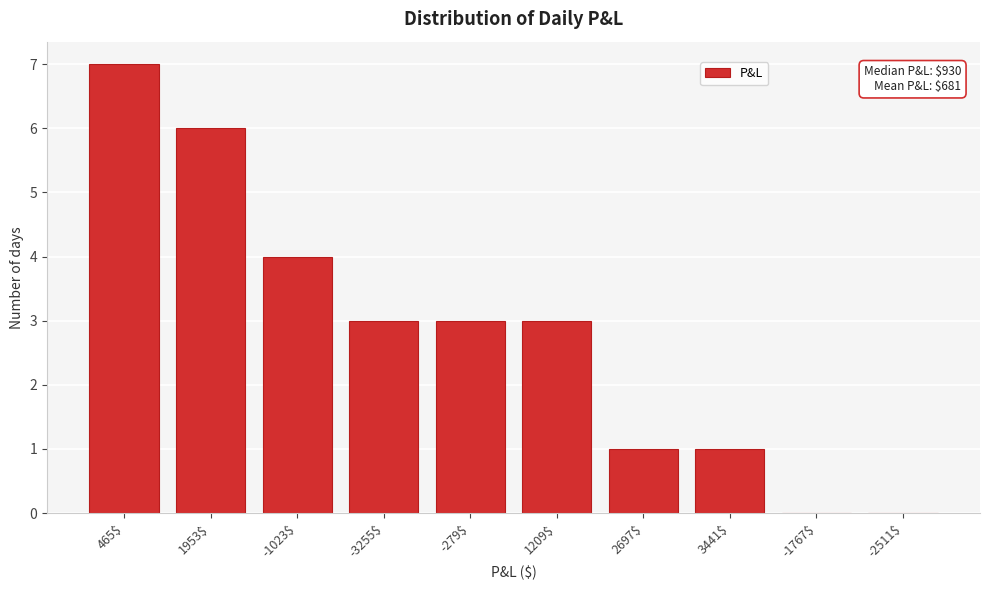

The value at 1953$ is 6. True or false?

True